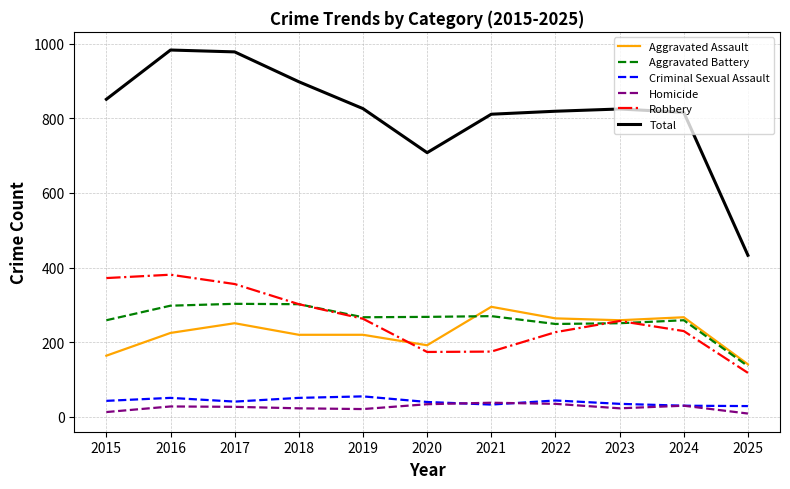

Which series changed the most between 2016 and 2023?

Total